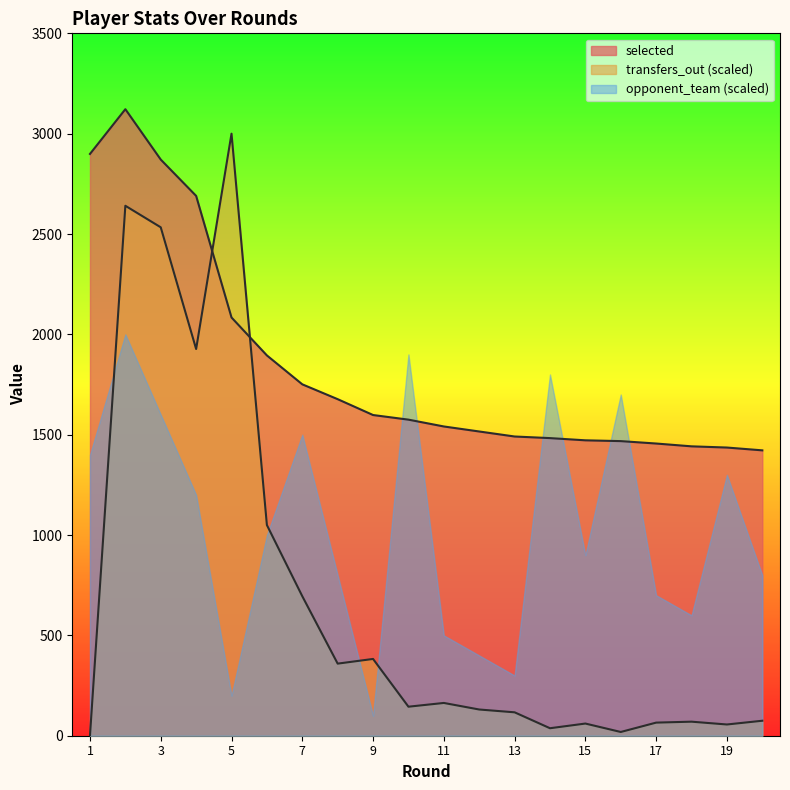

In transfers_out, how many points are higher than both neighbors (excluding endpoints)?

6